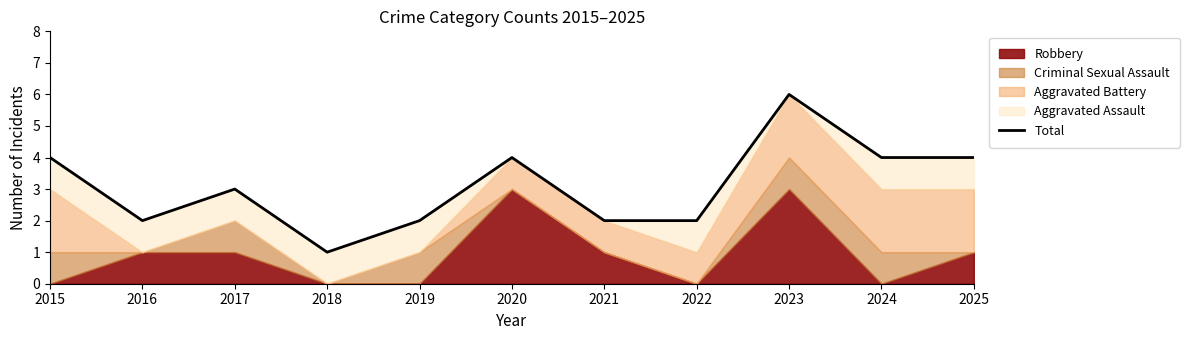

Between 2017 and 2016, which is larger?

2017